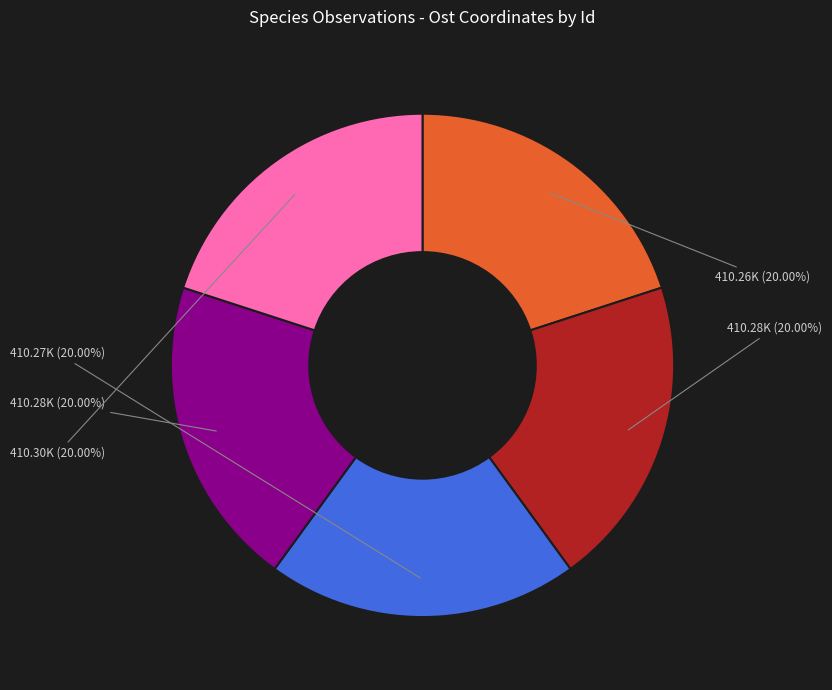

Does any single category account for the majority?

No